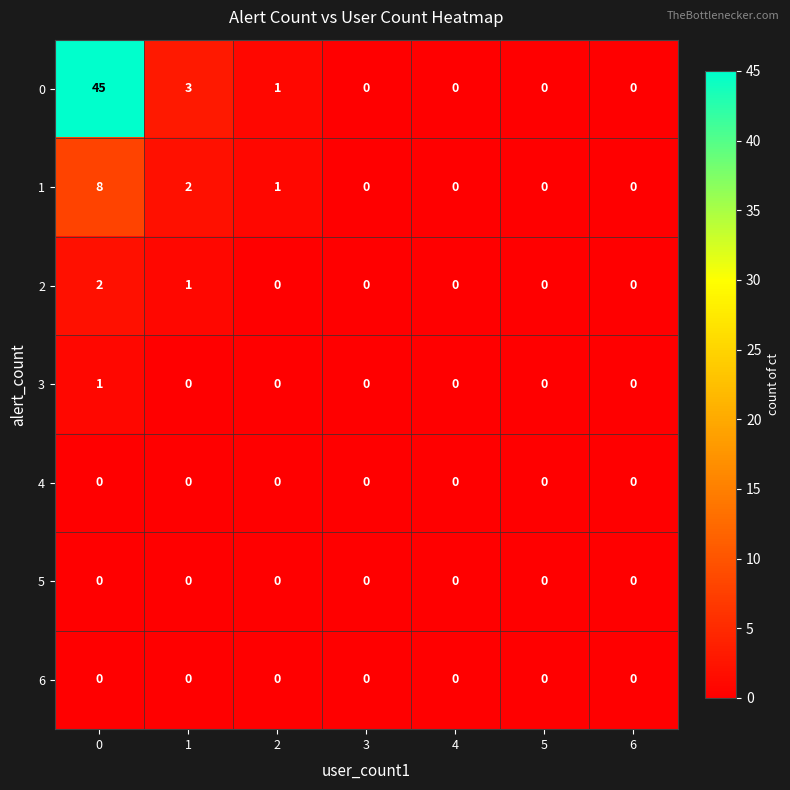

Between 0 and 2, which series saw the biggest shift?

0